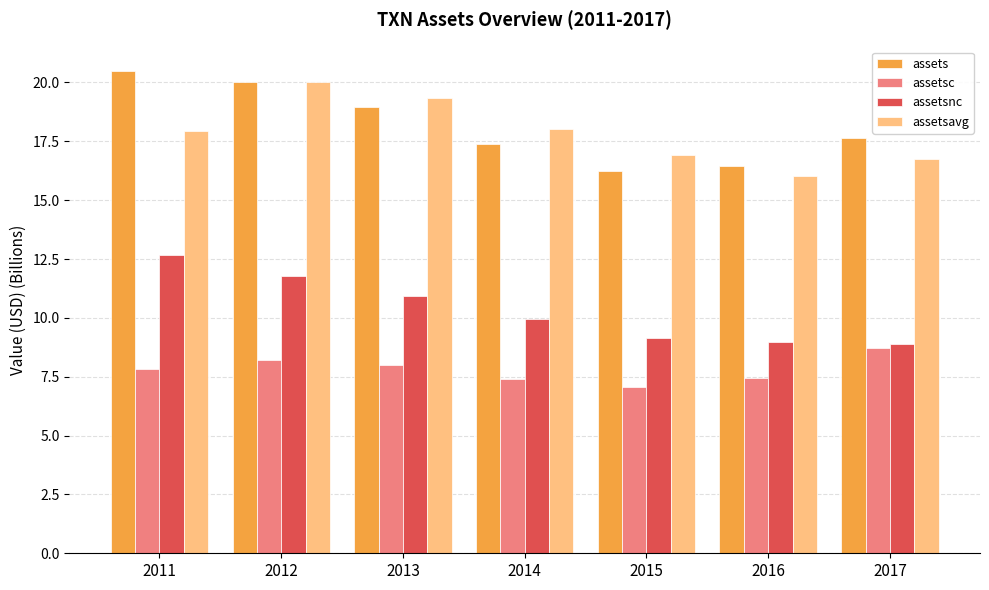

Where does the assetsavg series first go above 17?

2011